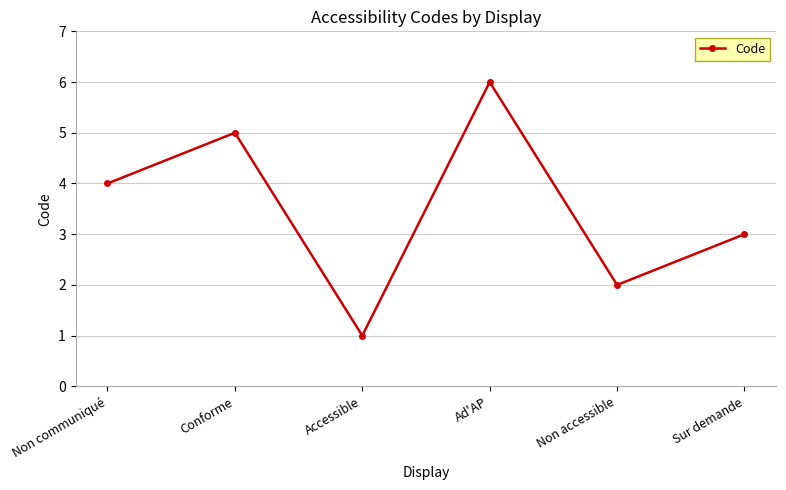

What is the difference between the maximum and minimum values?

5